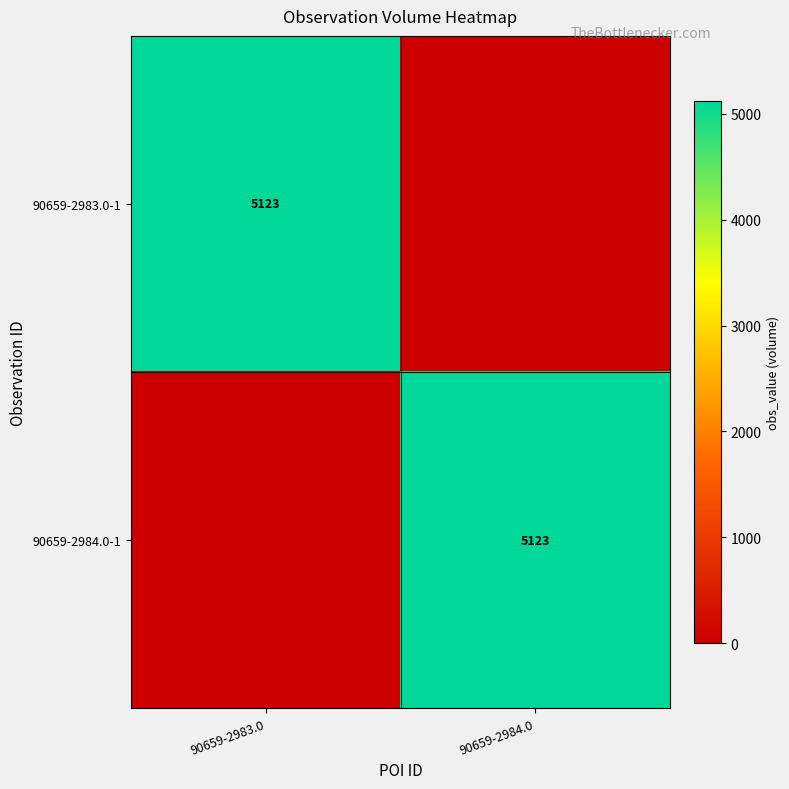

Is it true that 90659-2984.0-1 equals 5123 at 90659-2984.0?

True